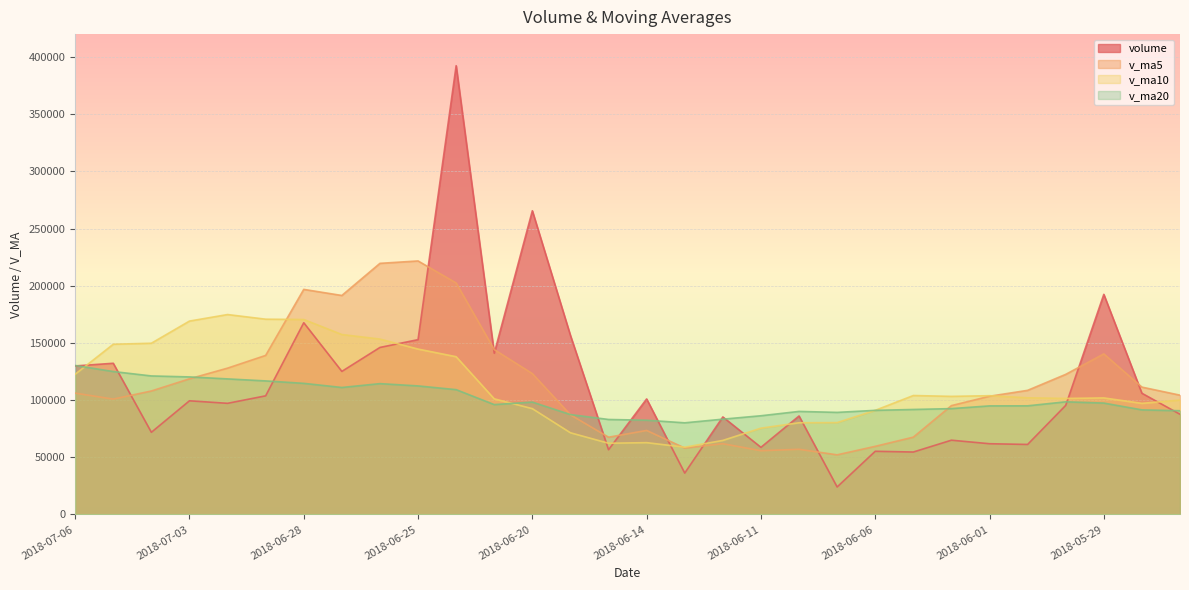

Where is the first local minimum for v_ma20?

2018-06-27